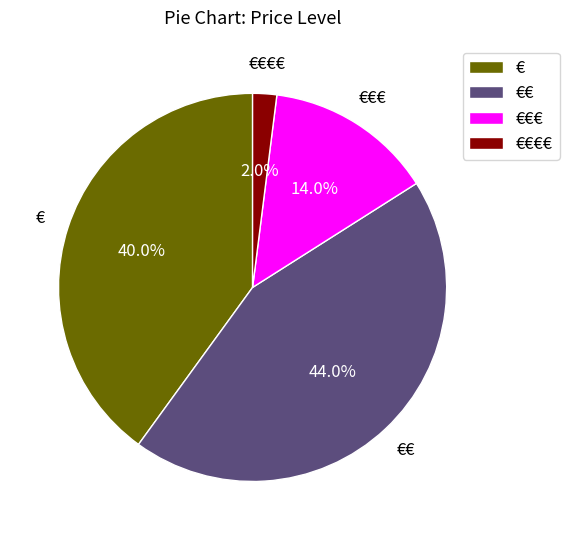

To the nearest percent, what is the average slice percentage?

25%